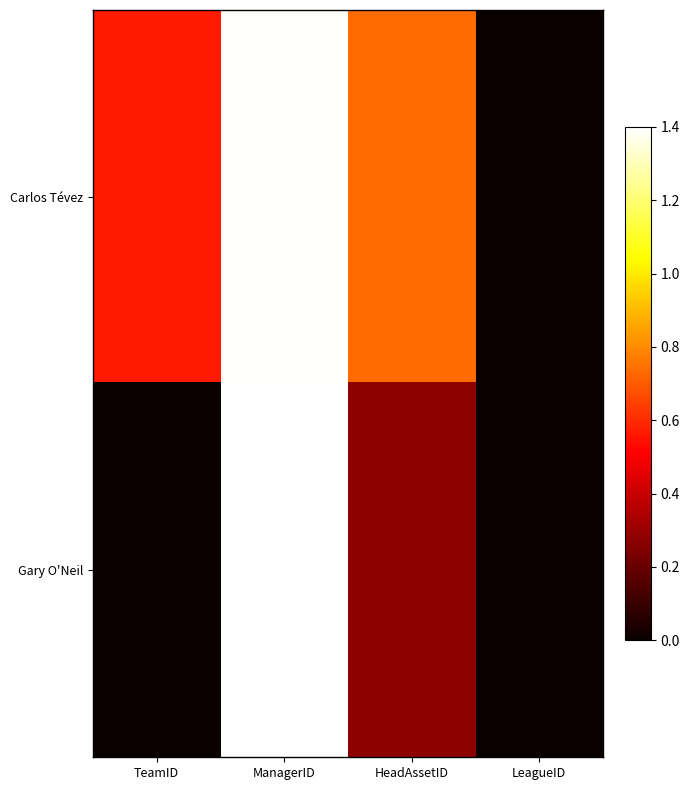

Count the number of data series in this chart.

2